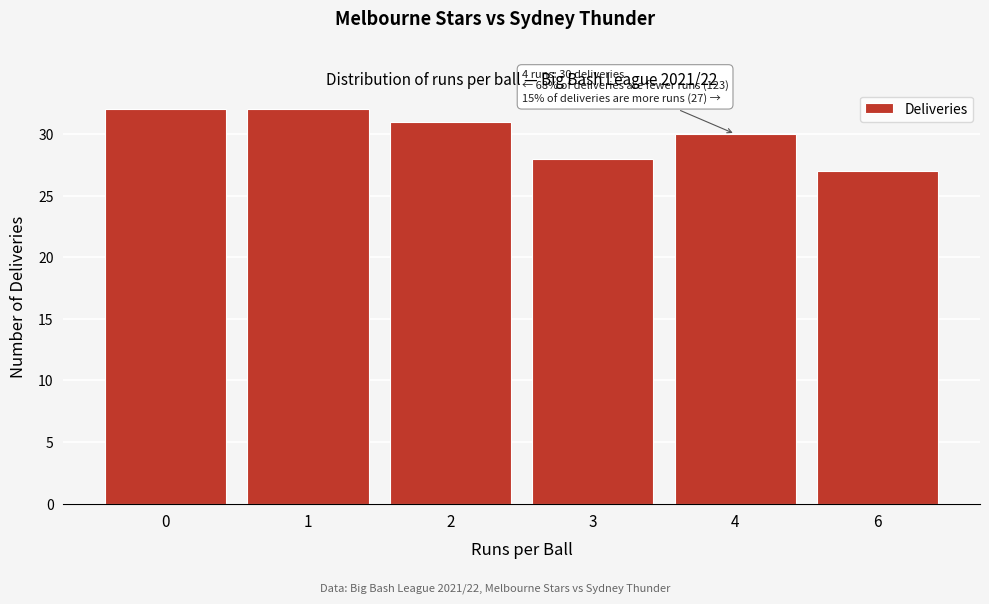

Reading left to right, transcribe all the data shown in this chart.

0=32	1=32	2=31	3=28	4=30	6=27